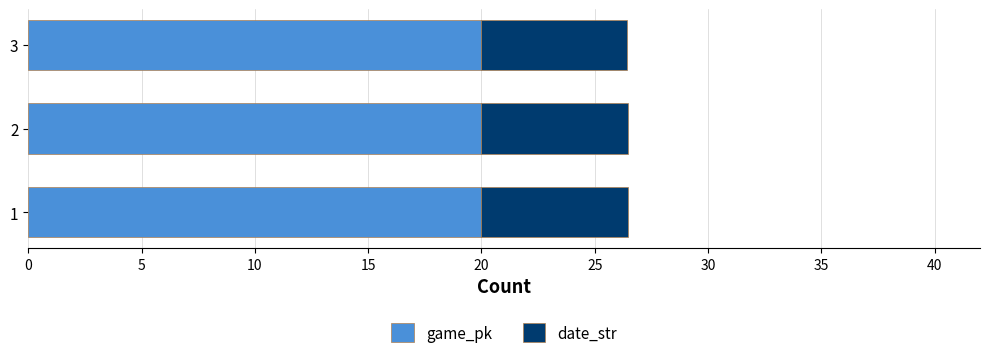

True or false: game_pk has a value of 27.5 at 2.

False